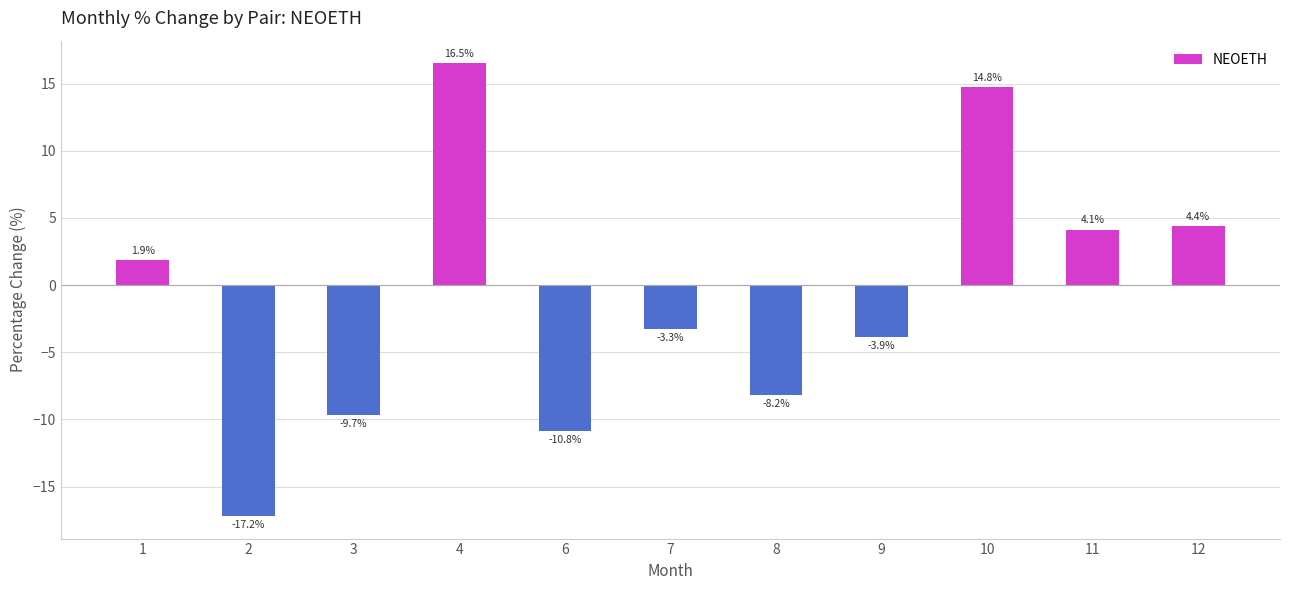

What is the sum of all values?

-11.4